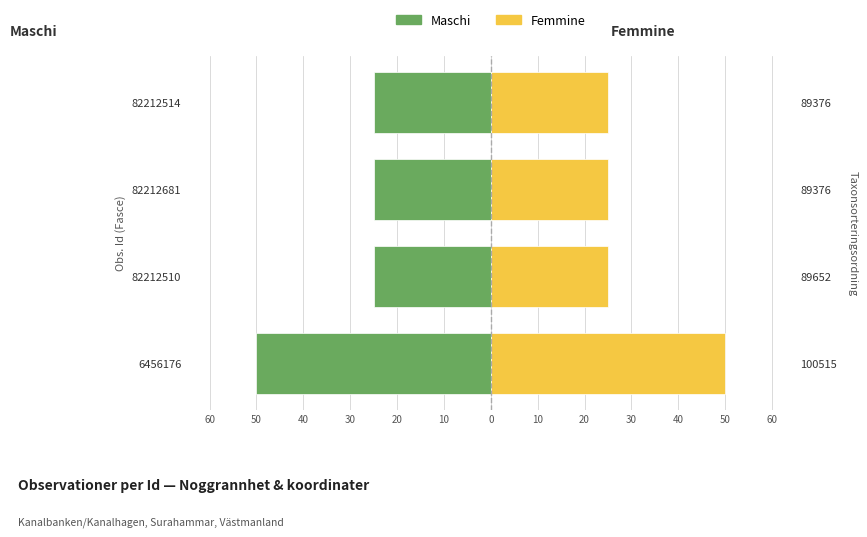

Is it true that Maschi equals -10 at 82212681?

False